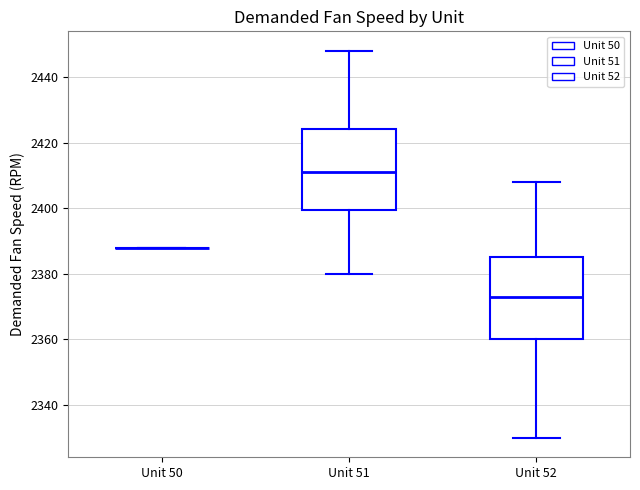

Reading left to right, transcribe this box plot: for each box, give where its median line is, the range the box spans, and where its two whiskers end, as read against the y-axis. The values are not printed on the chart, so give them approximately, as read against the axis.

Unit 50: box collapsed to a line at 2388, whiskers 2388 to 2388
Unit 51: median 2412, box 2400 to 2424, whiskers 2380 to 2448
Unit 52: median 2374, box 2360 to 2386, whiskers 2330 to 2408